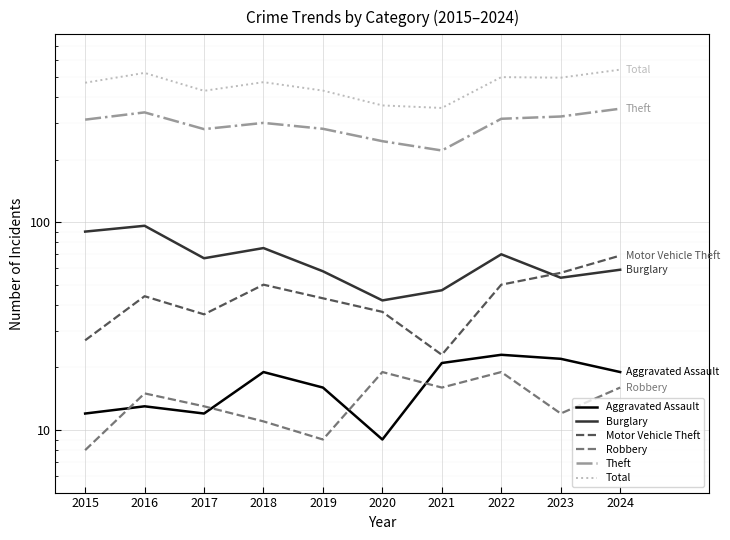

Reading right to left, list all the values displayed in this chart.

Aggravated Assault: 19	22	23	21	9	16	19	12	13	12
Burglary: 59	54	70	47	42	58	75	67	96	90
Motor Vehicle Theft: 69	57	50	23	37	43	50	36	44	27
Robbery: 16	12	19	16	19	9	11	13	15	8
Theft: 351	322	314	221	245	281	300	280	337	311
Total: 541	495	498	354	364	429	471	428	522	468